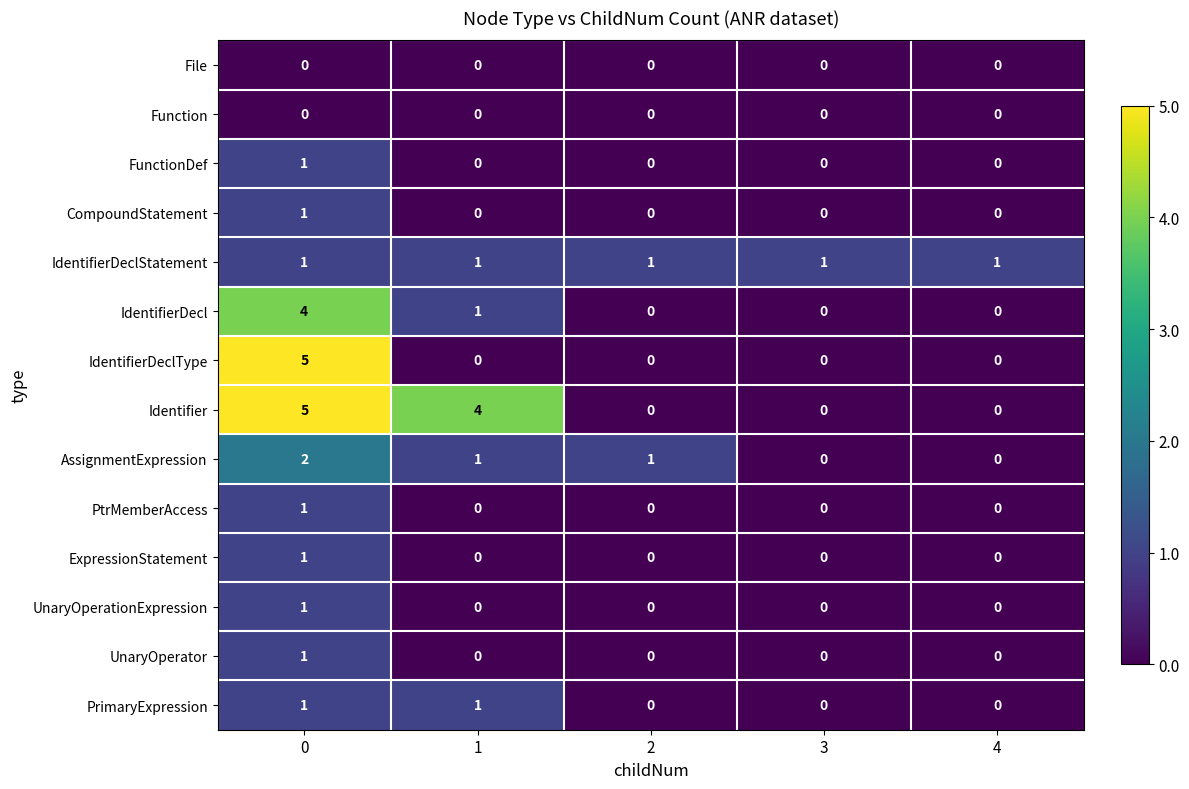

The PtrMemberAccess series shows 0 at 4. True or false?

True